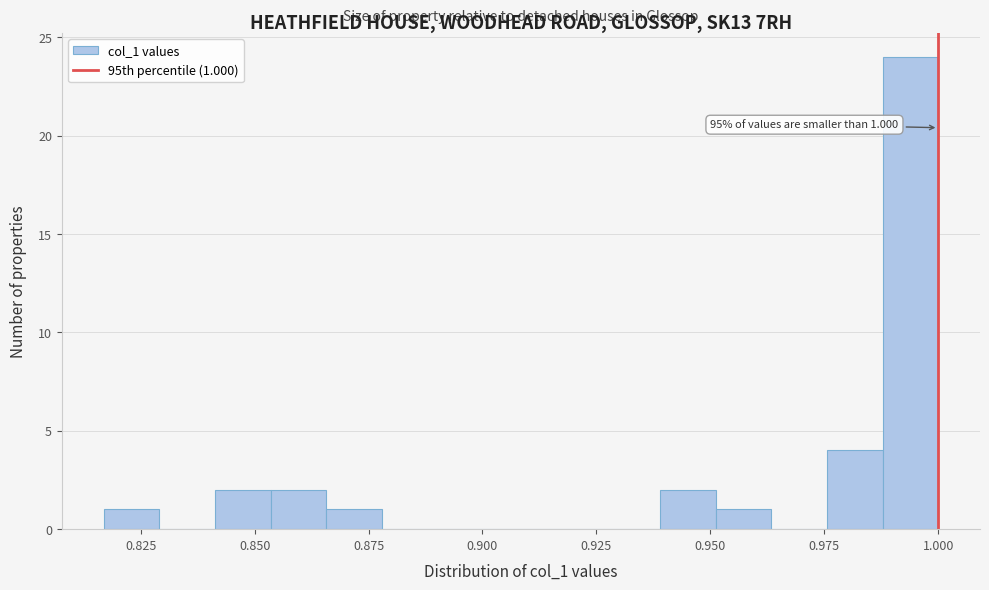

Around what value on the x-axis is the tallest bar? Give the approximate position of its centre, as read against the axis.

0.995